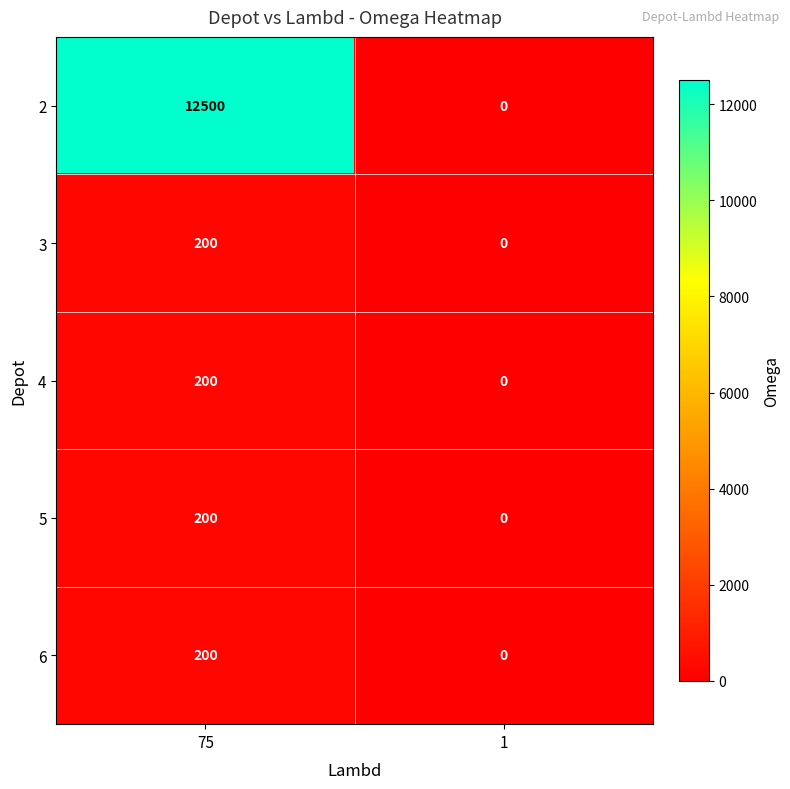

What is the difference between the maximum and minimum values in the 6 series?

200